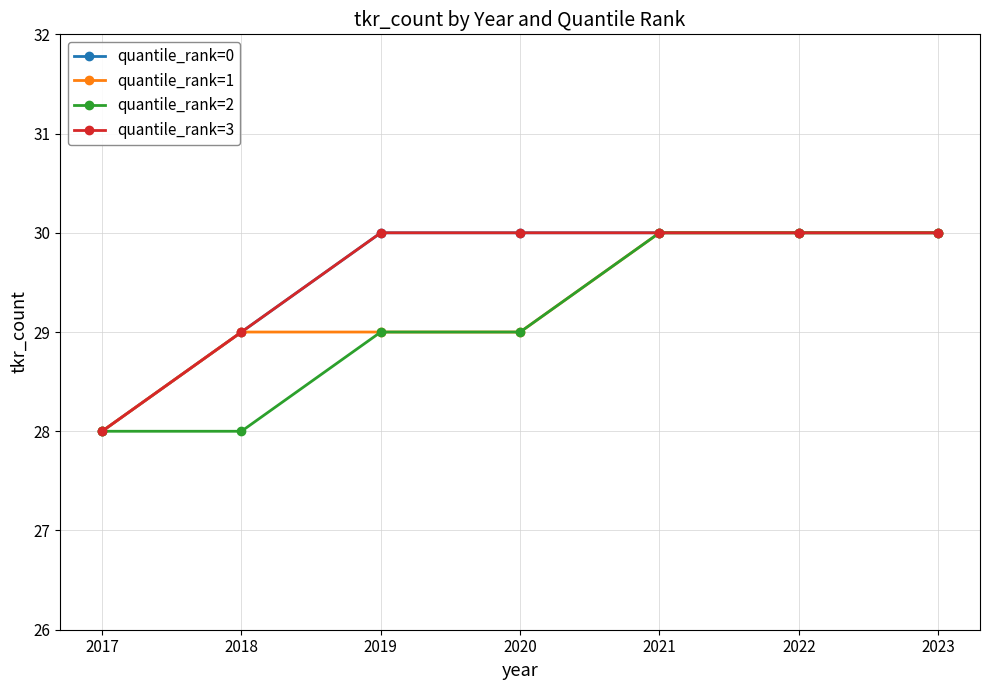

True or false: quantile_rank=3 and quantile_rank=2 intersect in this chart.

False